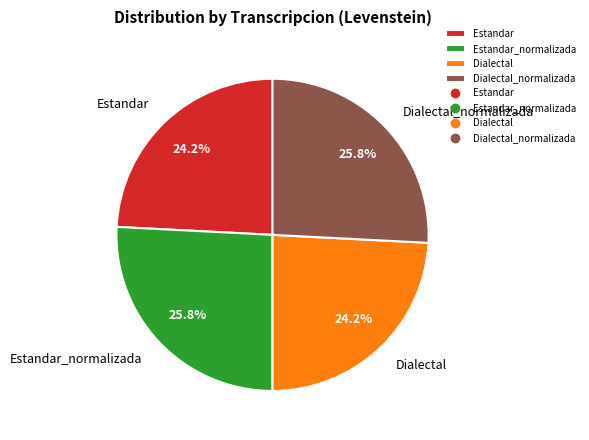

Count the number of slices in the pie.

4